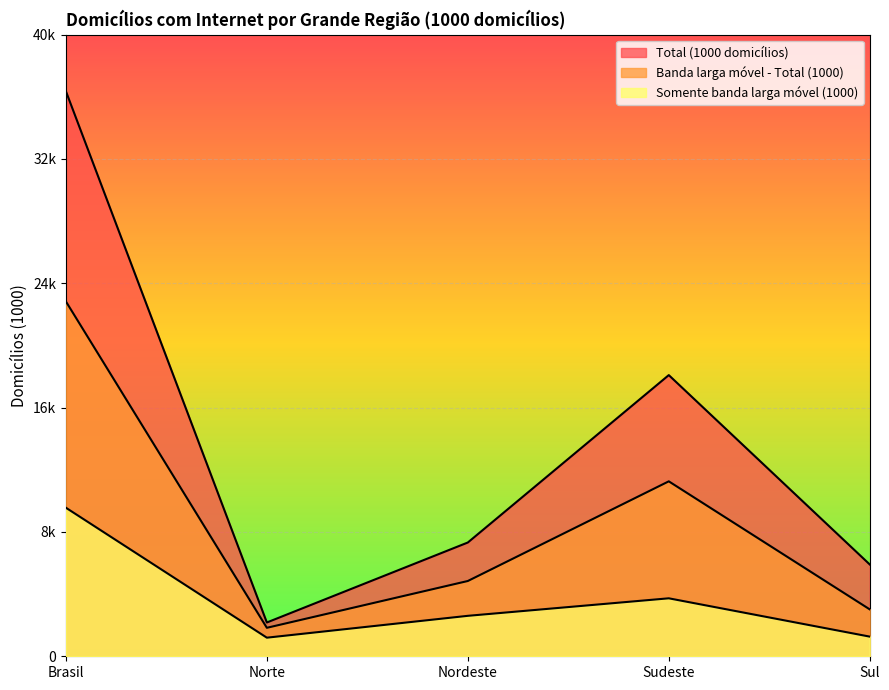

Reading right to left, extract all data points from this chart.

Total (1000 domicílios): 5980.7	18317.2	7411.5	2201.8	36813.8
Banda larga móvel - Total (1000): 3055.5	11397.0	4904.2	1855.0	23118.0
Somente banda larga móvel (1000): 1280.5	3776.3	2635.4	1211.5	9677.5